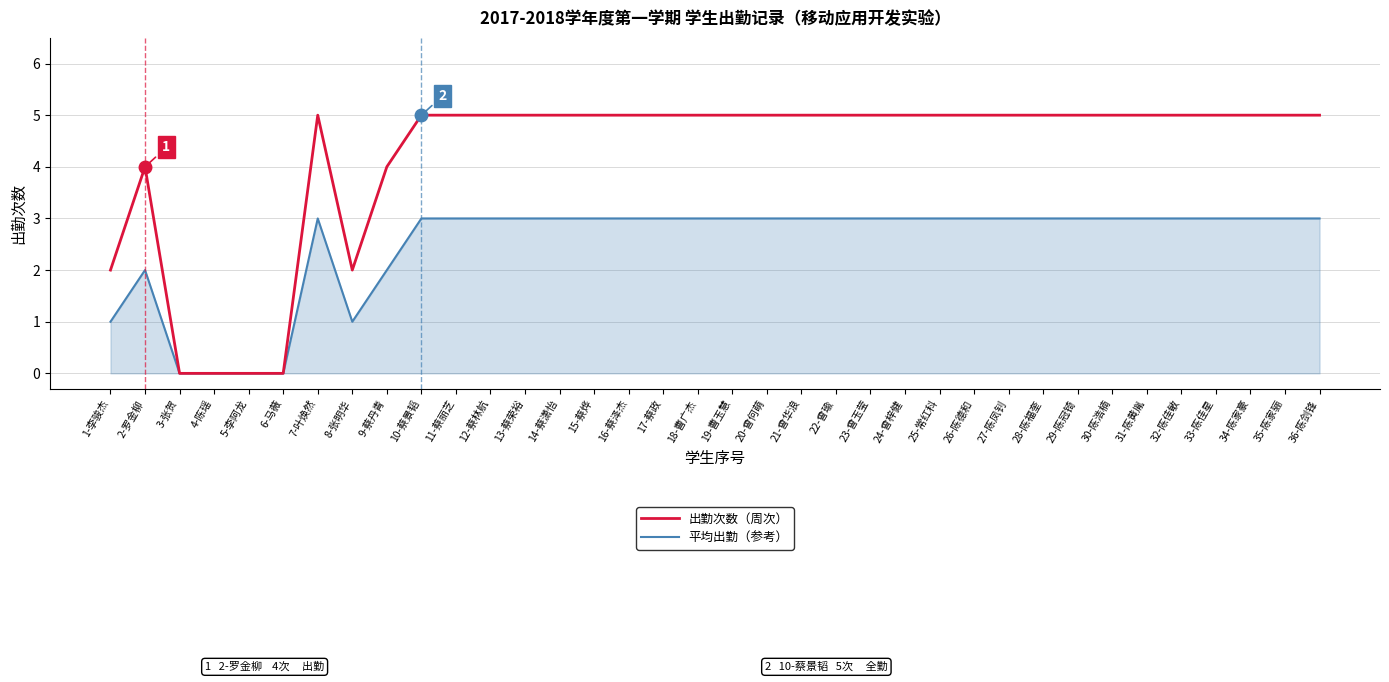

Which series has the largest total across all categories?

出勤次数（周次）